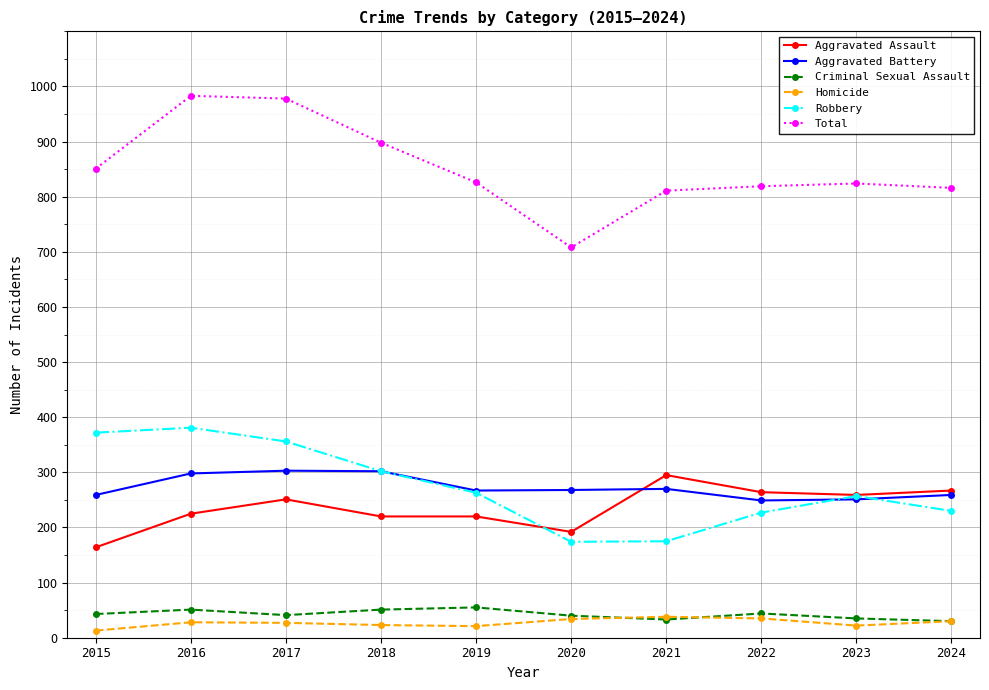

What is the maximum value shown in the chart?

983